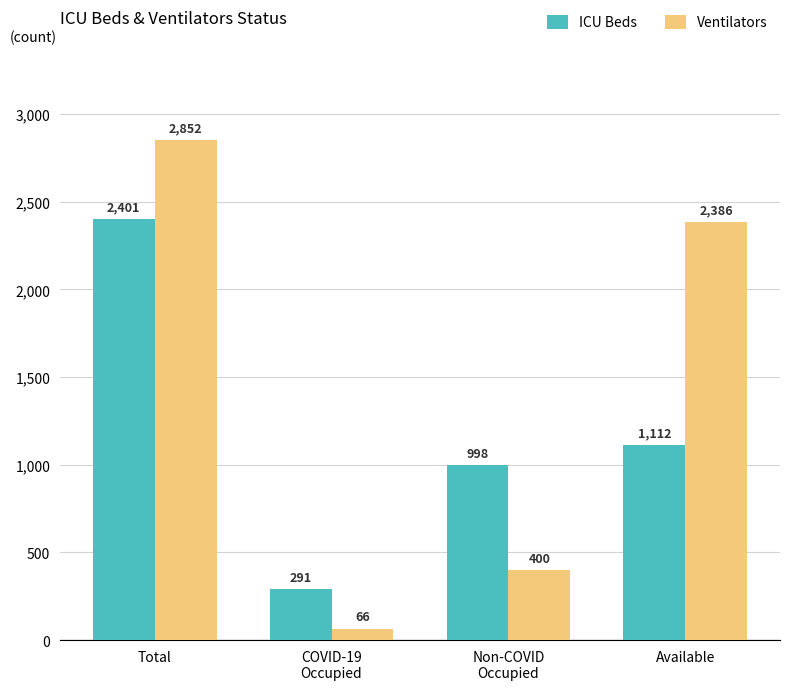

What is the total value across all series at Available?

3498